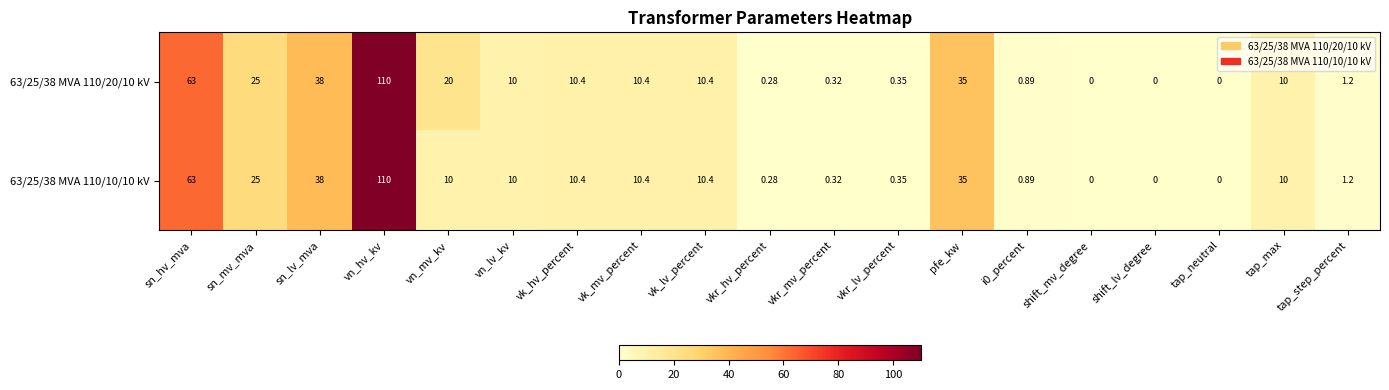

What is the total value across all series at vkr_hv_percent?

0.6